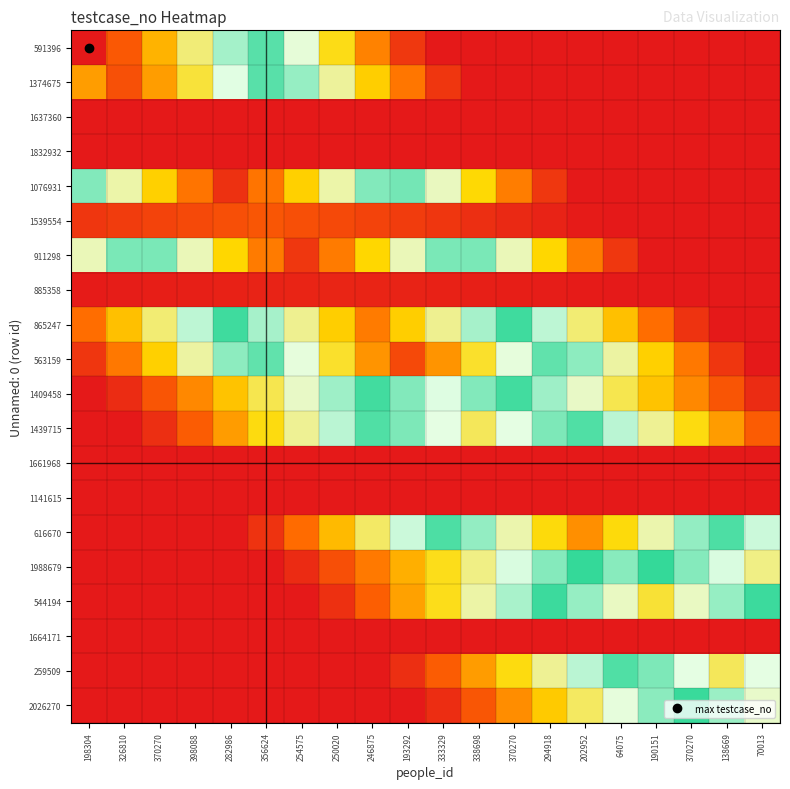

At which category is the sum across all series the highest?

246875